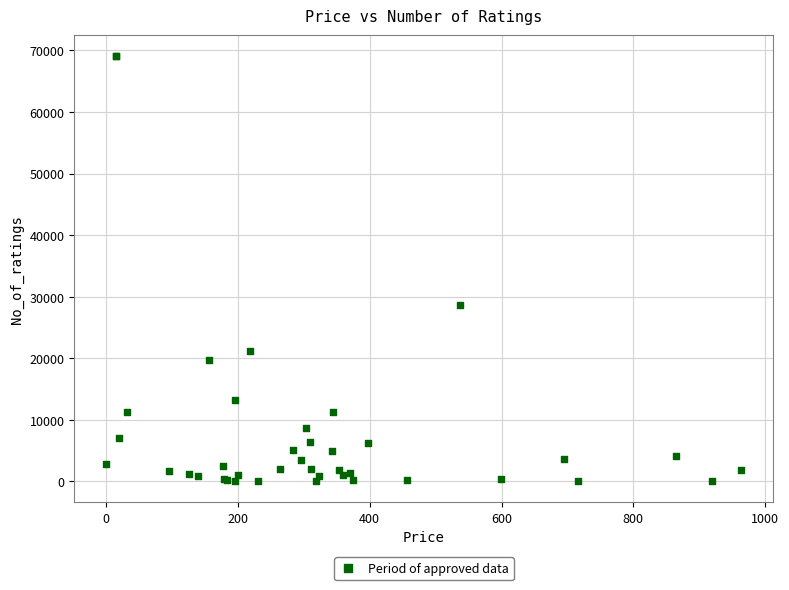

What Y value in the scatter plot is closest to 34569?

28680